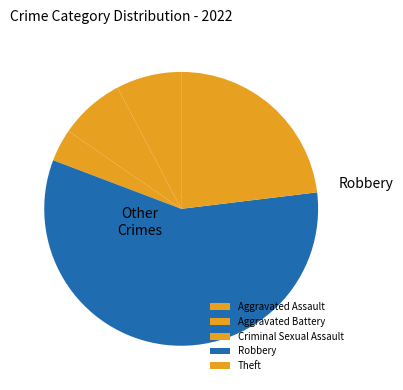

How many segments does this pie chart have?

5